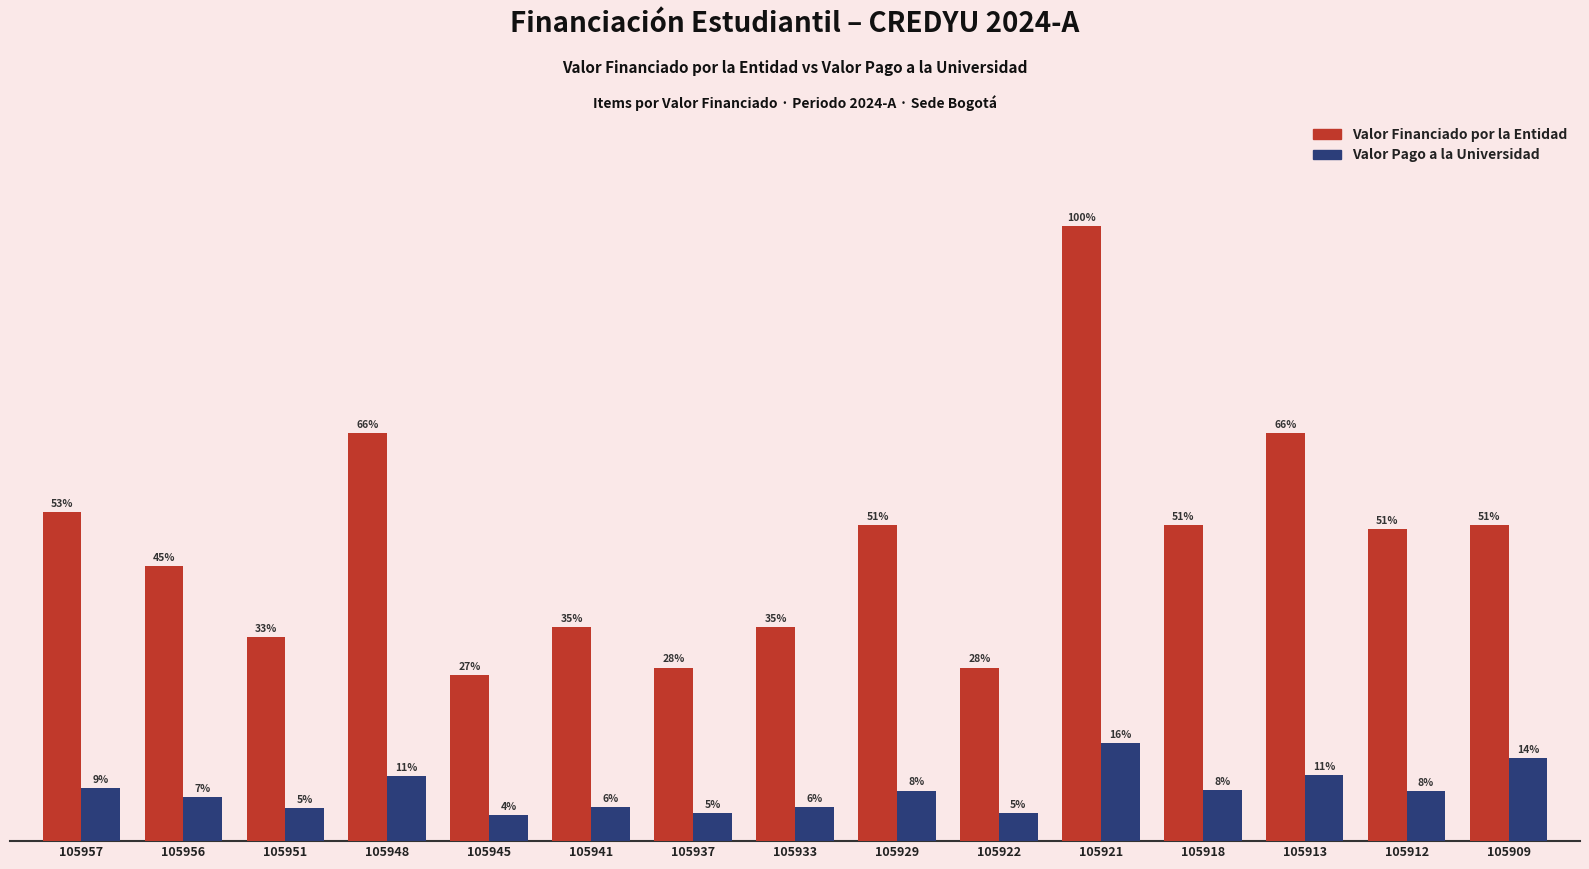

Which series has the largest range (max minus min)?

Valor Financiado por la Entidad